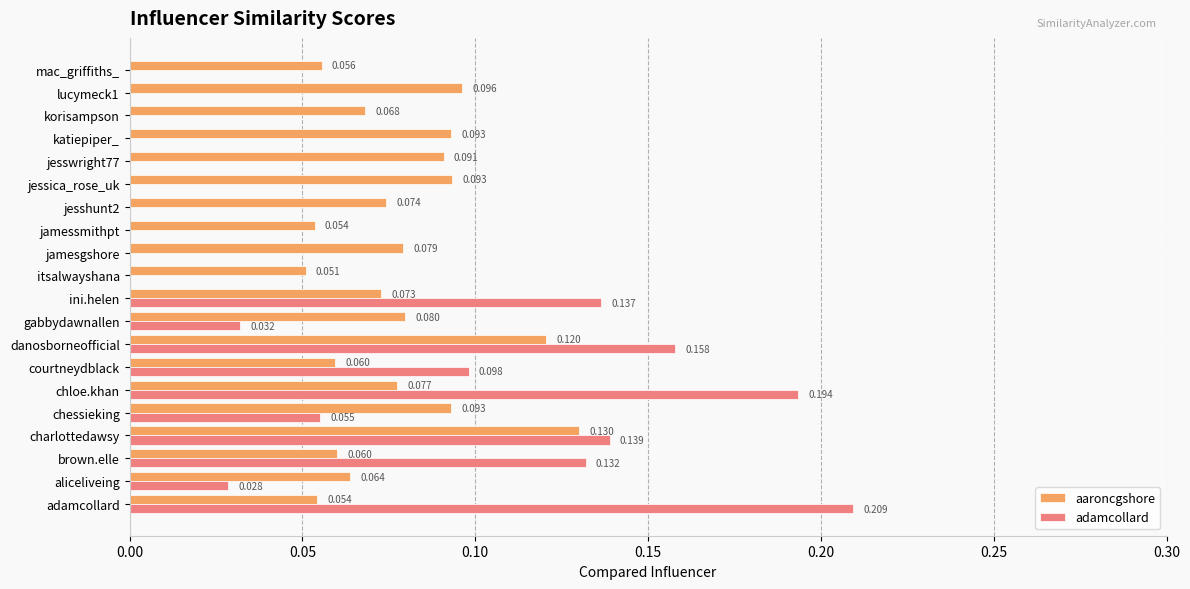

Which label corresponds to the largest value in the chart?

adamcollard